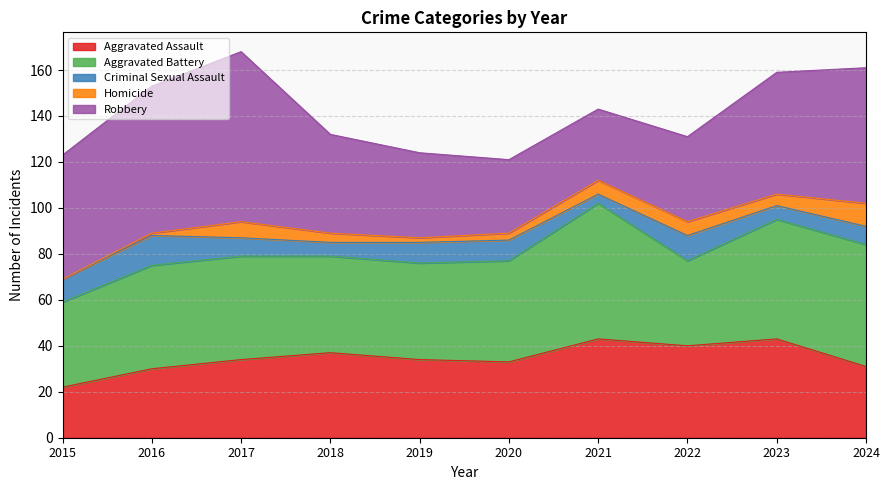

The Aggravated Battery series shows 42 at 2018. True or false?

True